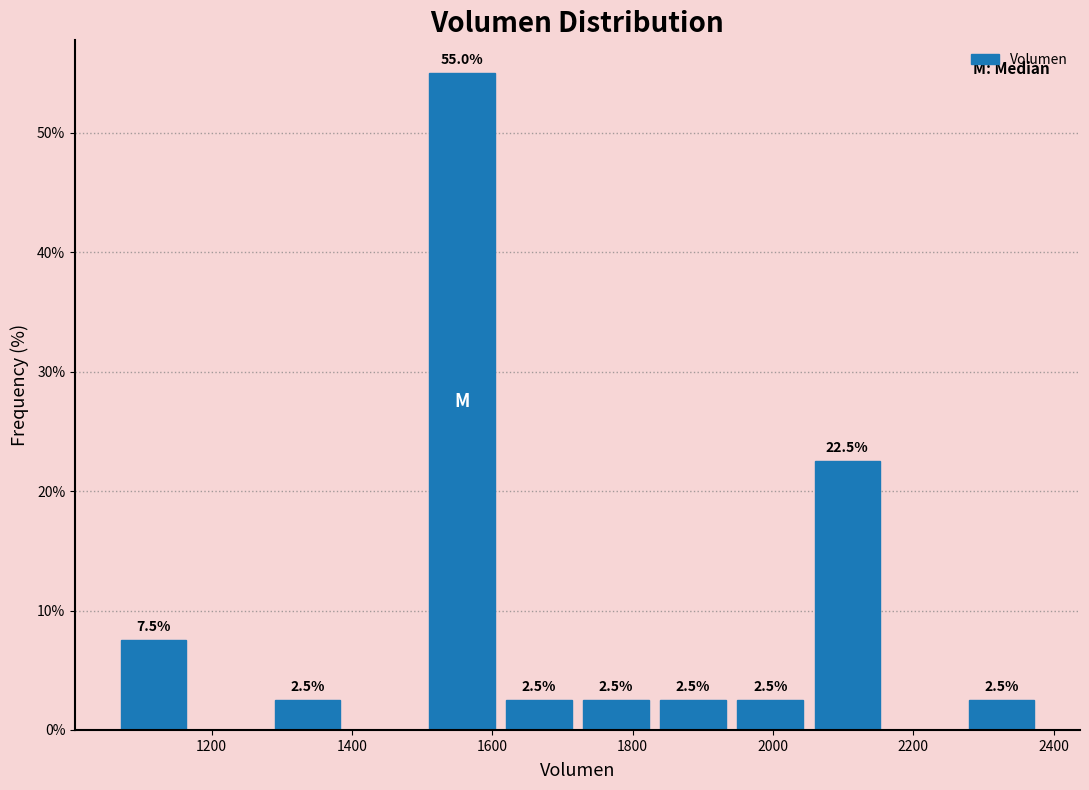

Which range on the x-axis has the tallest bar?

1500 to 1620